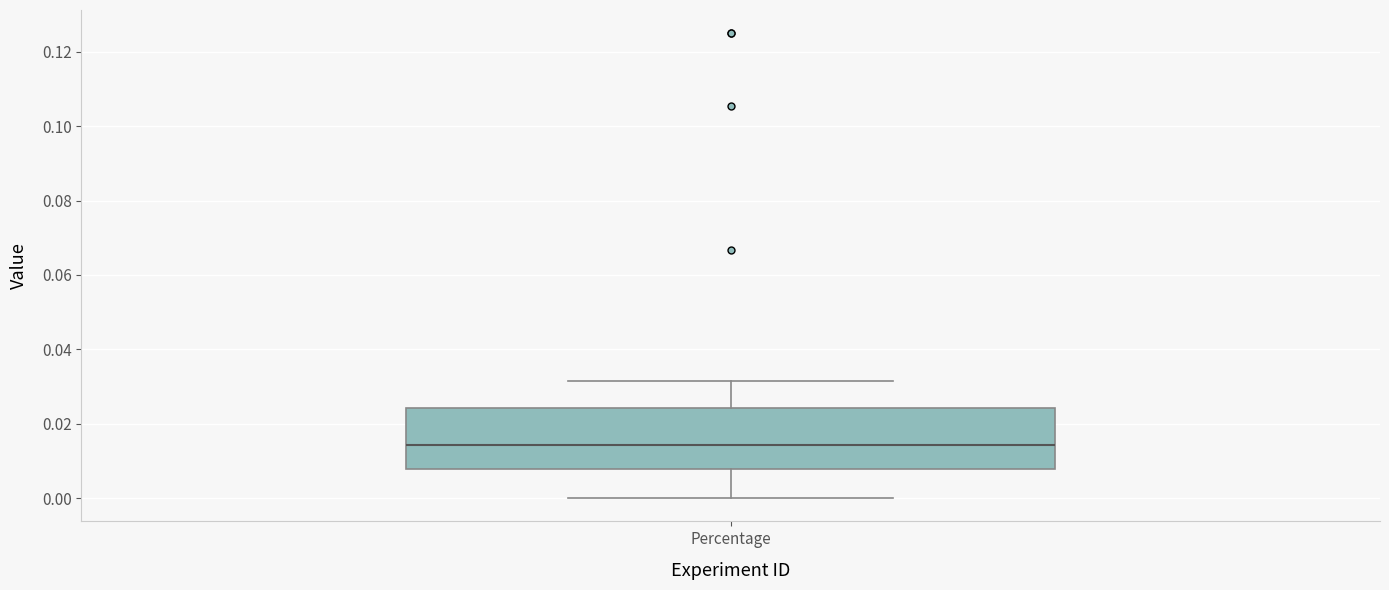

Read this box plot against the y-axis: the position of the median line, the range covered by the box, and the ends of both whiskers. The values are not printed on the chart, so give them approximately, as read against the axis.

median 0.014, box 0.008 to 0.024, whiskers 0.000 to 0.032